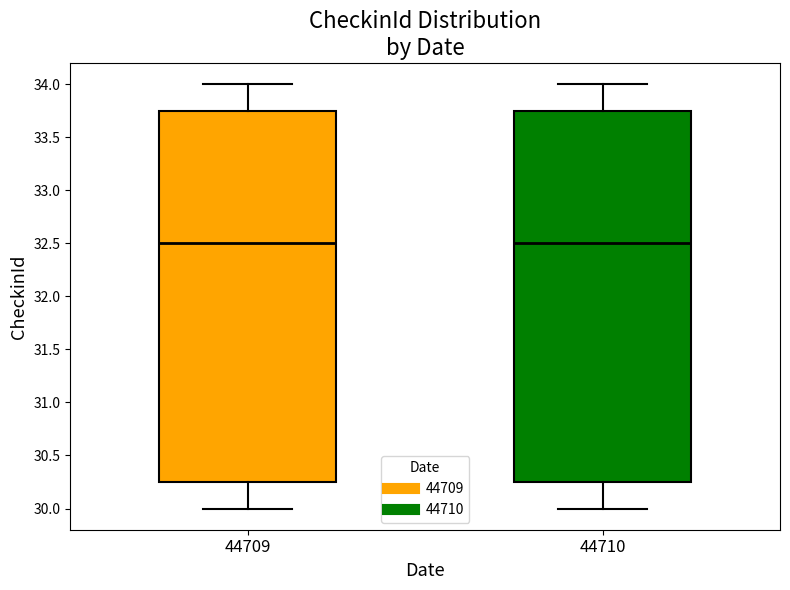

Reading left to right, read every box against the y-axis: the position of its median line, the range the box covers, and the ends of its whiskers. The values are not printed on the chart, so give them approximately, as read against the axis.

44709: median 32.50, box 30.25 to 33.75, whiskers 30.00 to 34.00
44710: median 32.50, box 30.25 to 33.75, whiskers 30.00 to 34.00